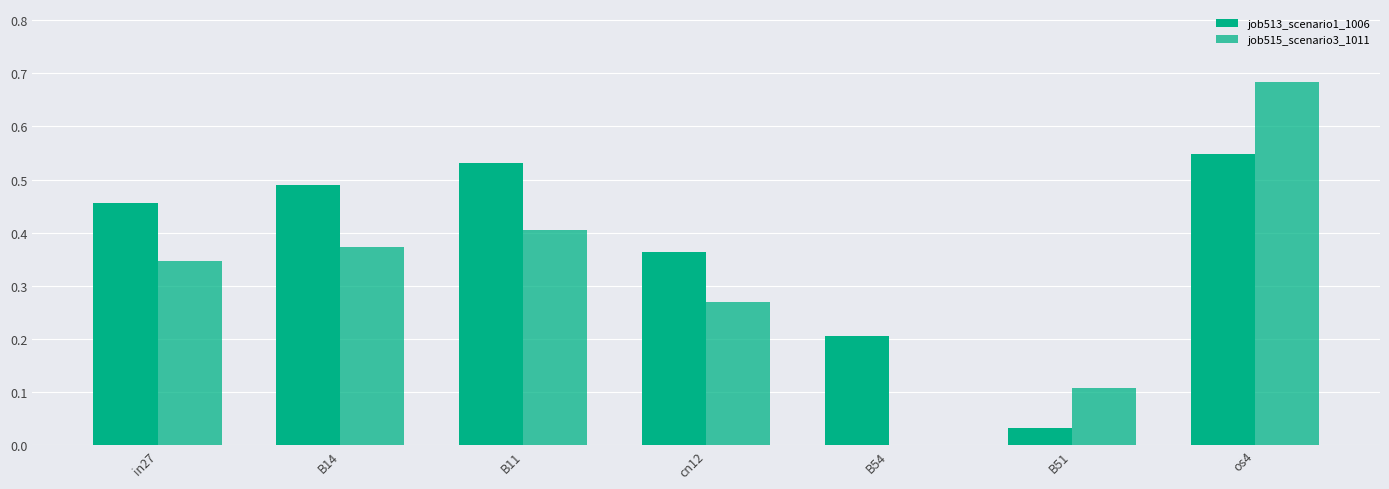

Is it true that job515_scenario3_1011 equals 0.3 at cn12?

True